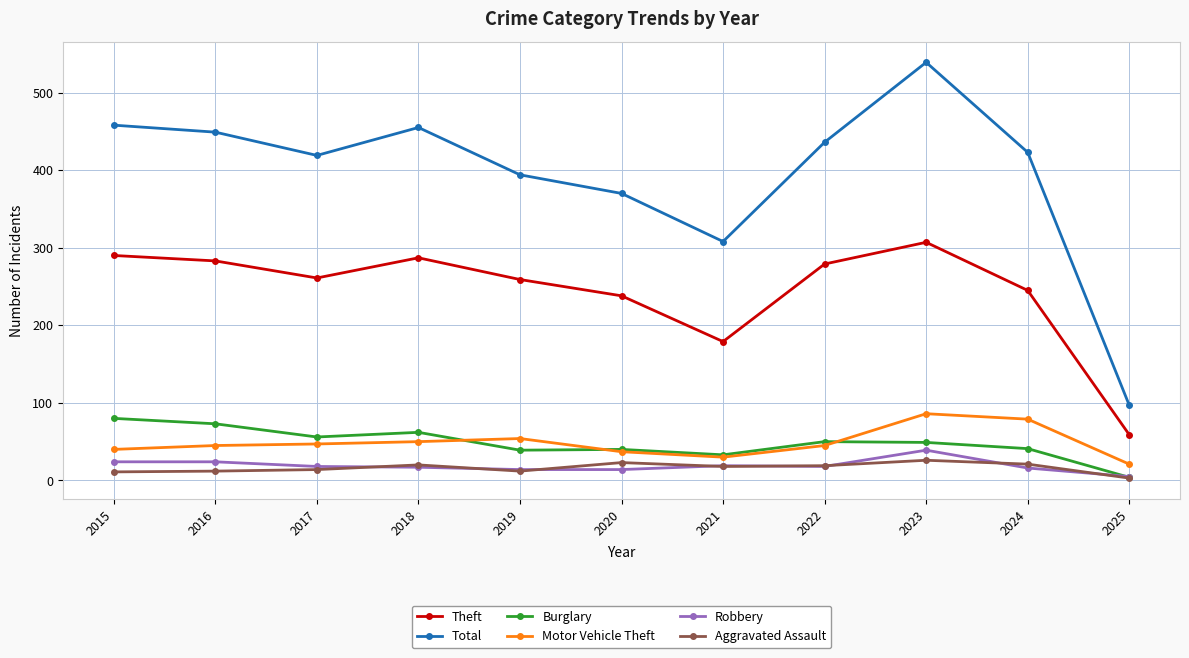

Which series has the largest total across all categories?

Total